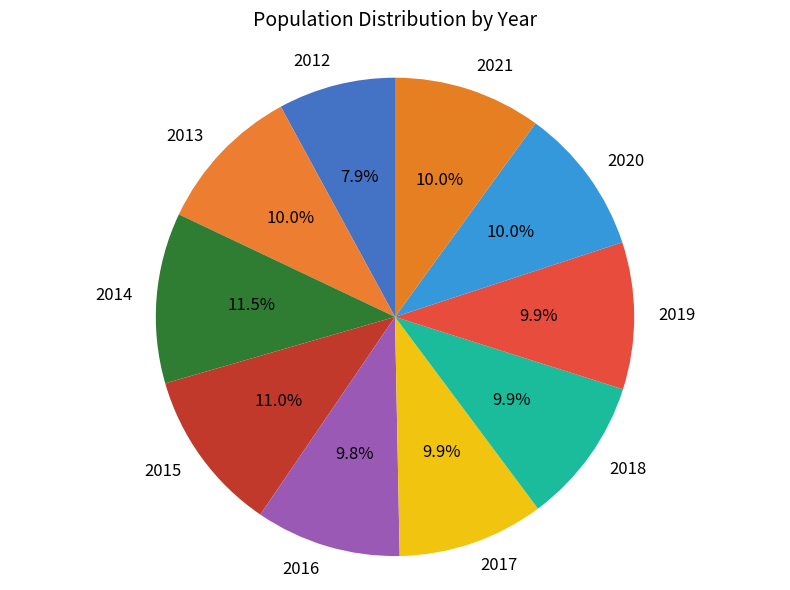

To the nearest percent, what is the average slice percentage?

10%